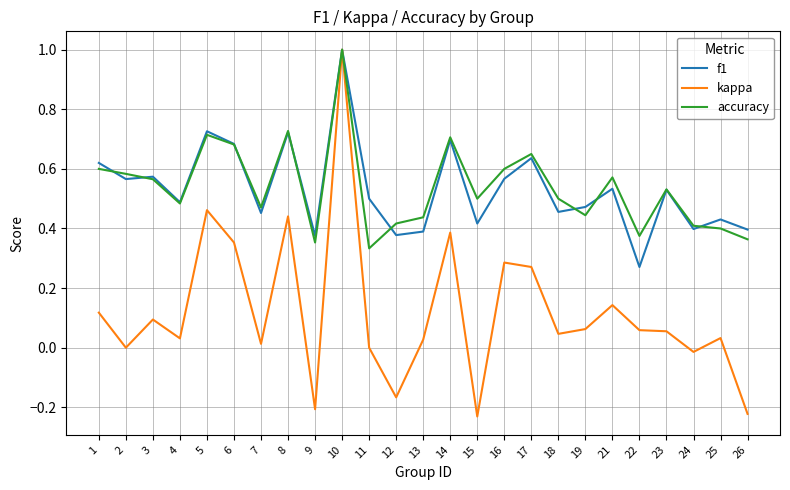

The accuracy series shows 0.4 at 24. True or false?

True